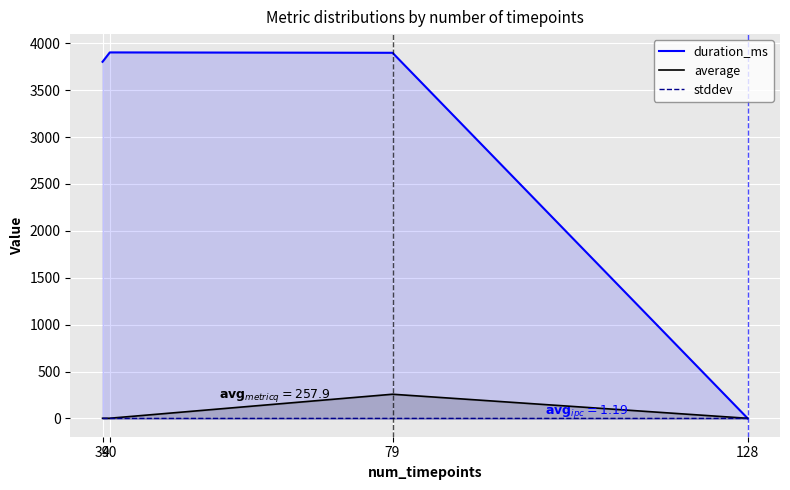

Which series has the largest total across all categories?

duration_ms